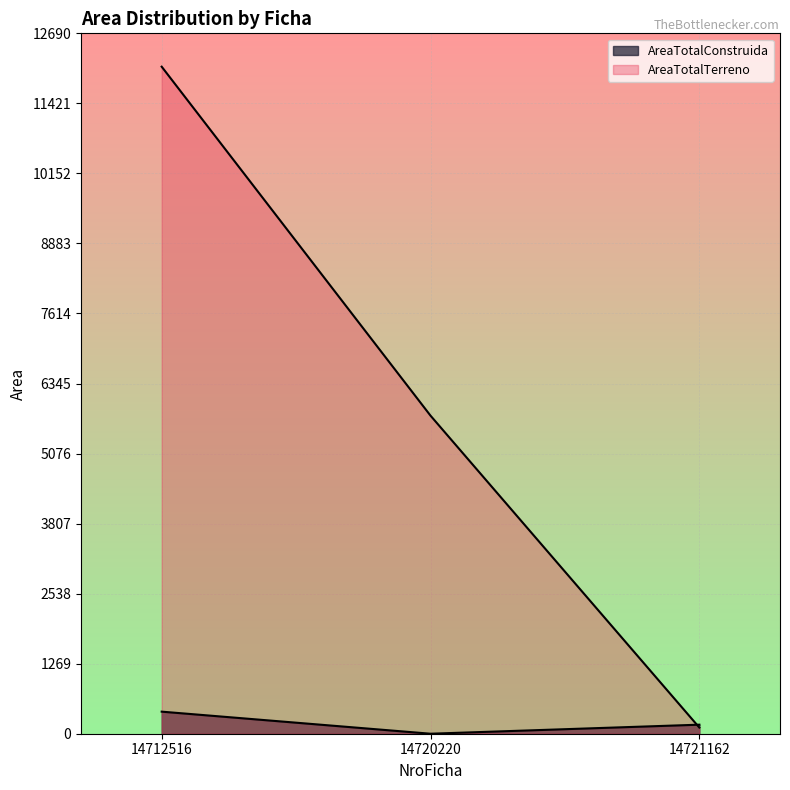

At which label does AreaTotalConstruida first exceed 163?

14712516